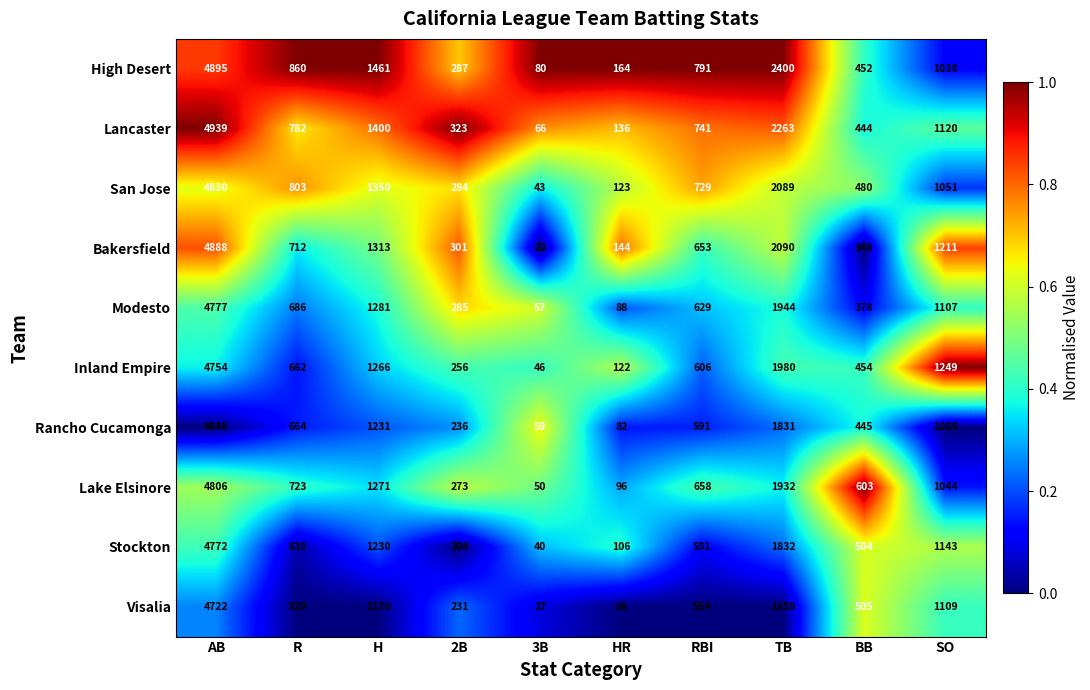

How many distinct data groups are displayed?

10